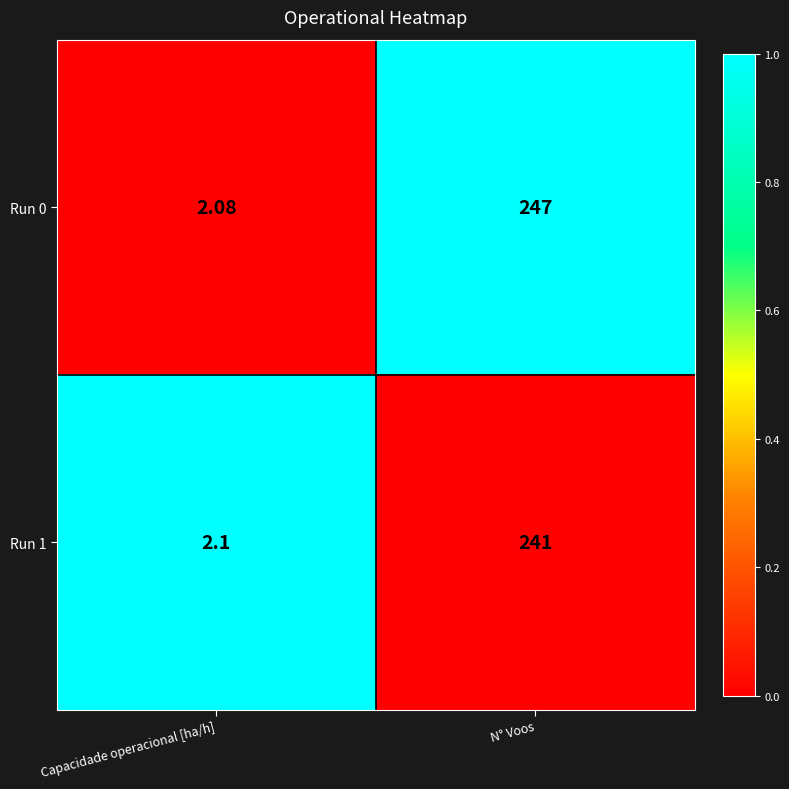

At which category is the sum across all series the highest?

N° Voos